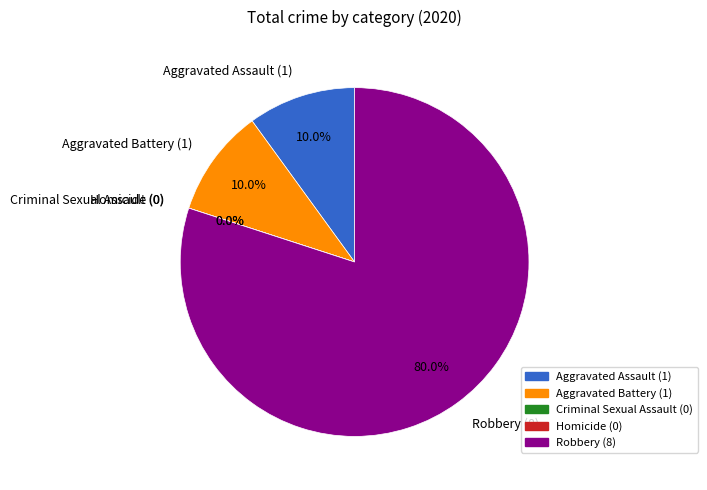

To the nearest percent, what percentage of the pie is Aggravated Battery?

10%